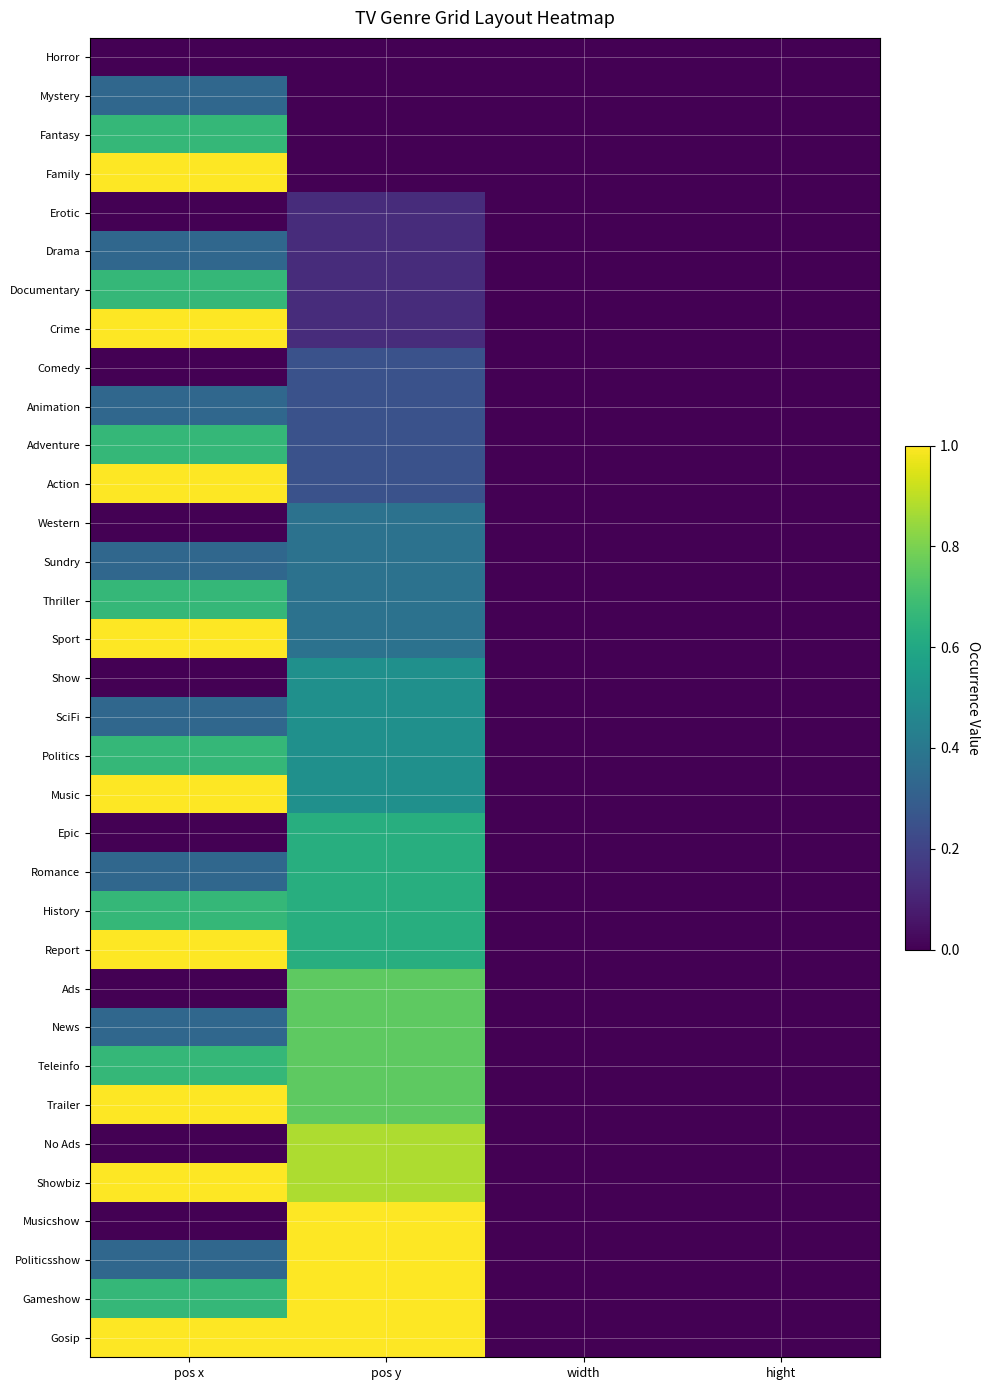

Rank the series at hight from highest to lowest value.

Horror, Mystery, Fantasy, Family, Erotic, Drama, Documentary, Crime, Comedy, Animation, Adventure, Action, Western, Sundry, Thriller, Sport, Show, SciFi, Politics, Music, Epic, Romance, History, Report, Ads, News, Teleinfo, Trailer, No Ads, Showbiz, Musicshow, Politicsshow, Gameshow, Gosip